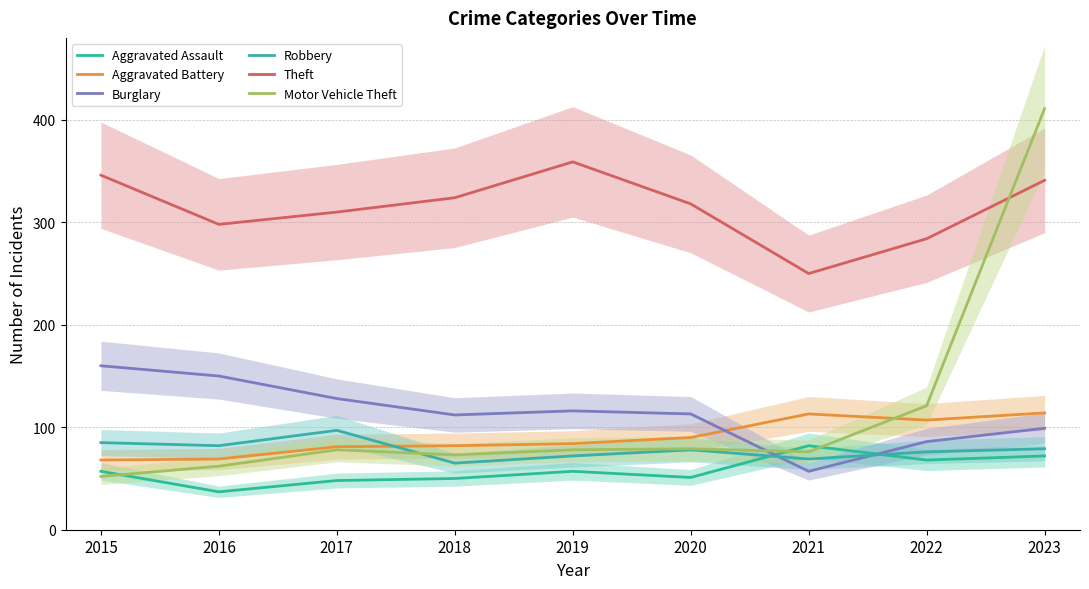

At 2016, list the series in order from largest to smallest.

Theft, Burglary, Robbery, Aggravated Battery, Motor Vehicle Theft, Aggravated Assault